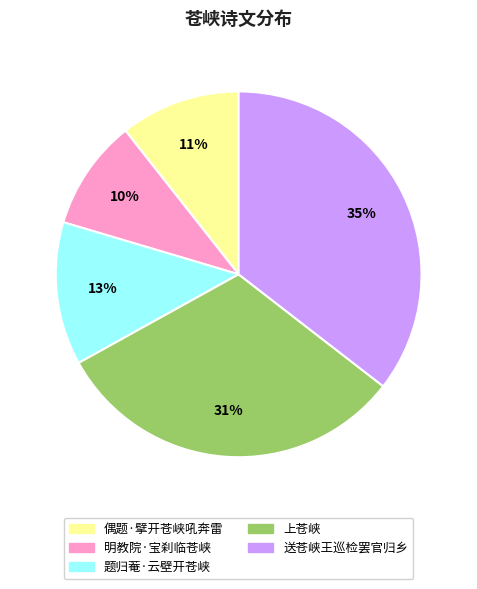

Which category has the smallest portion of the pie?

明教院·宝刹临苍峡